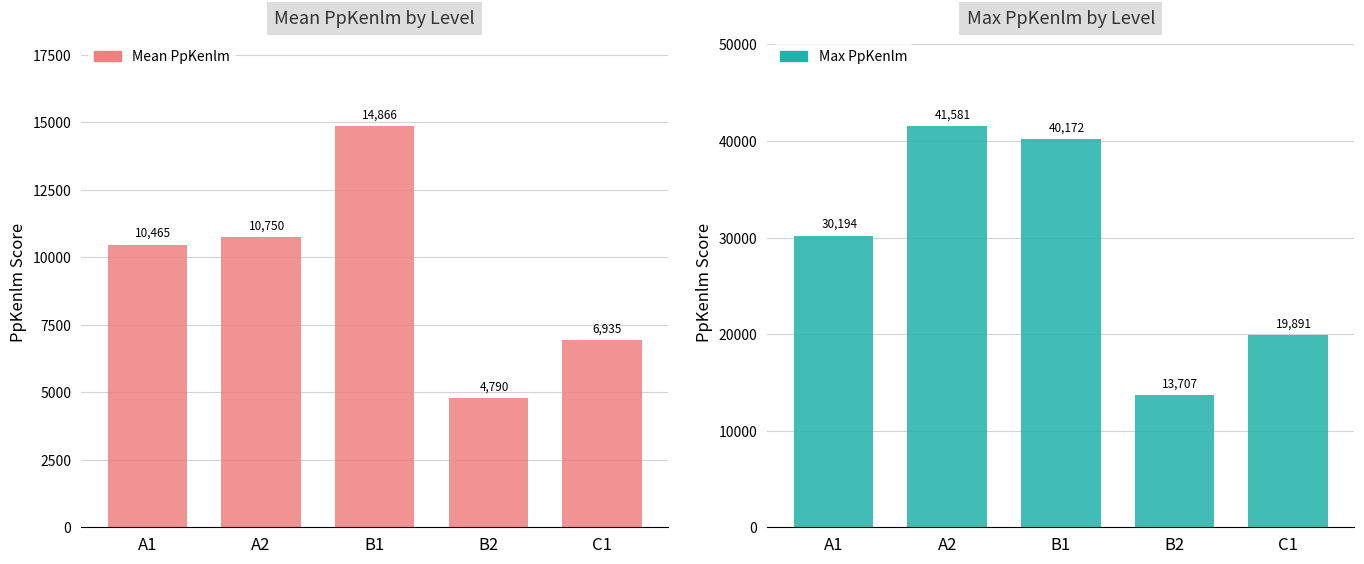

At which category is the sum across all series the highest?

B1